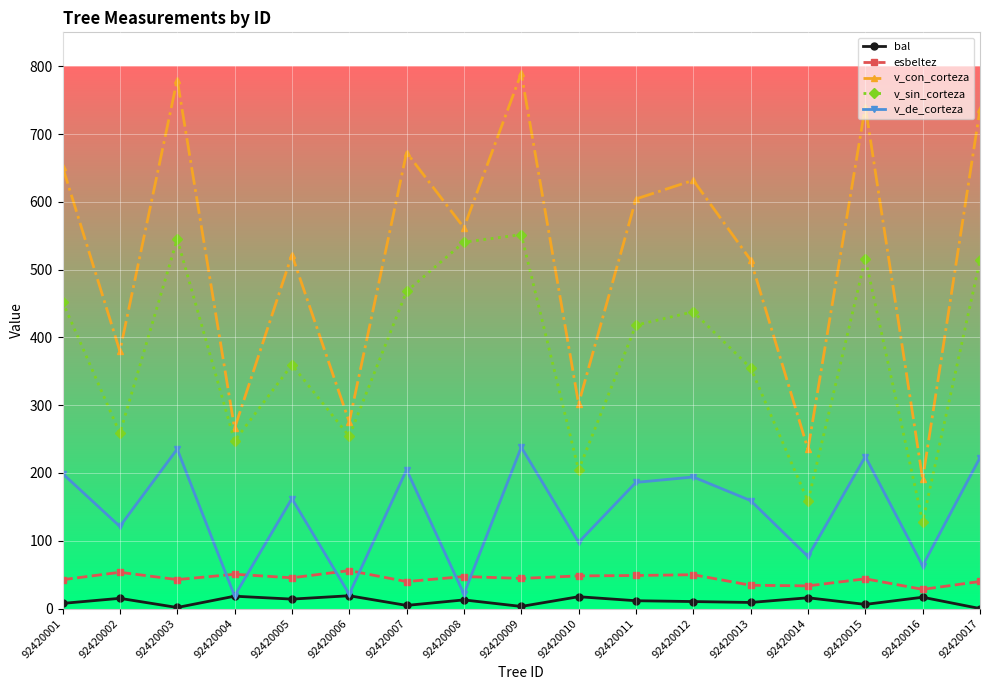

Is it true that v_con_corteza equals 521.7 at 92420005?

True